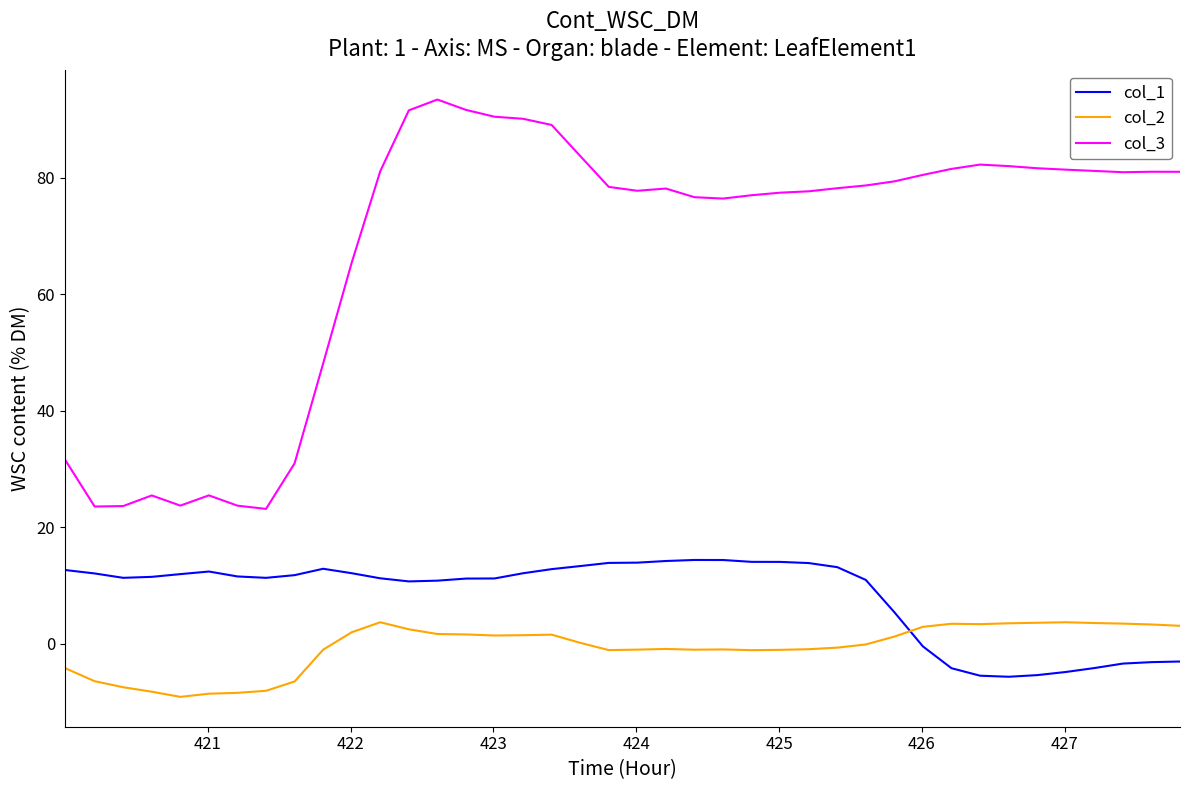

Which series has the largest range (max minus min)?

col_3